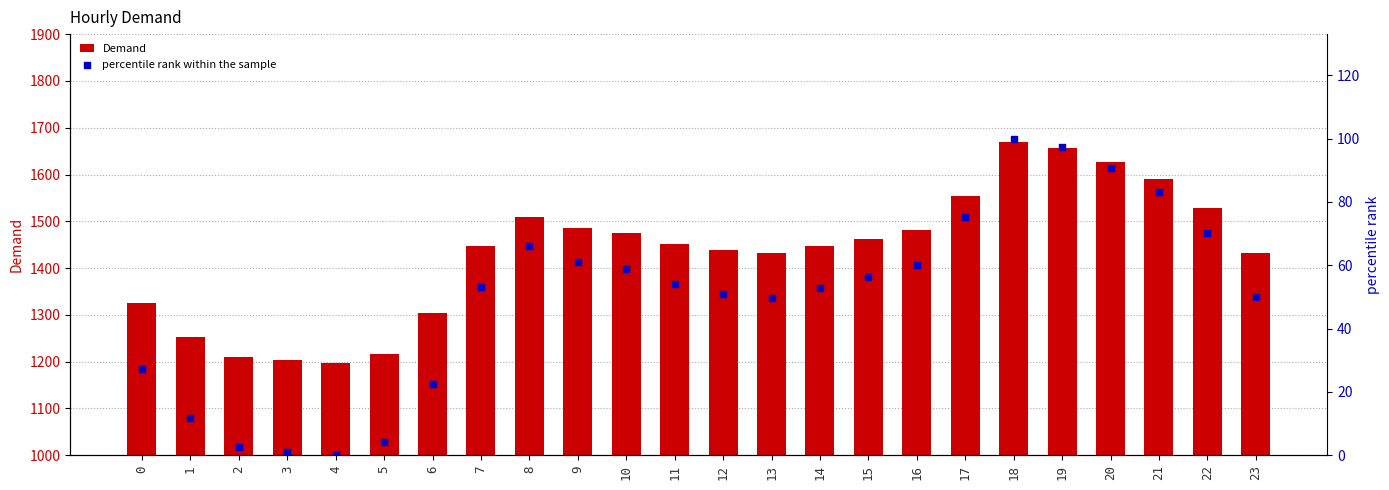

Which series has the largest Y range (max minus min)?

Demand